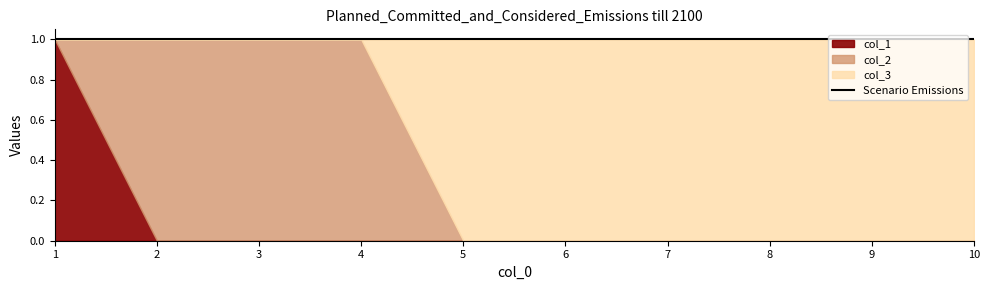

Between 6 and 9, which is larger?

6